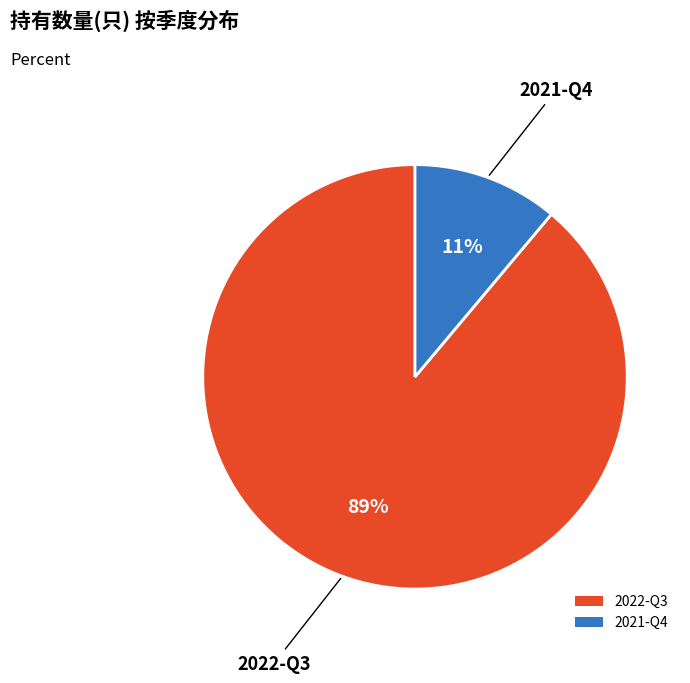

Which has a higher value, 2021-Q4 or 2022-Q3?

2022-Q3